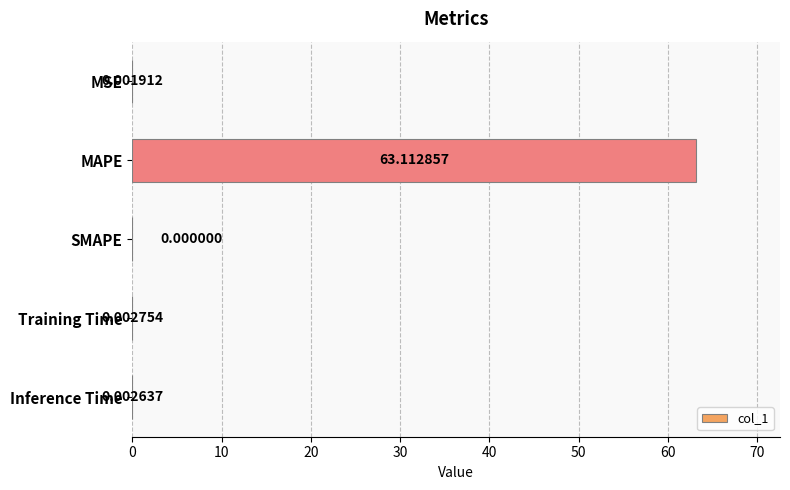

What is the change in value from MSE to MAPE?

+63.1